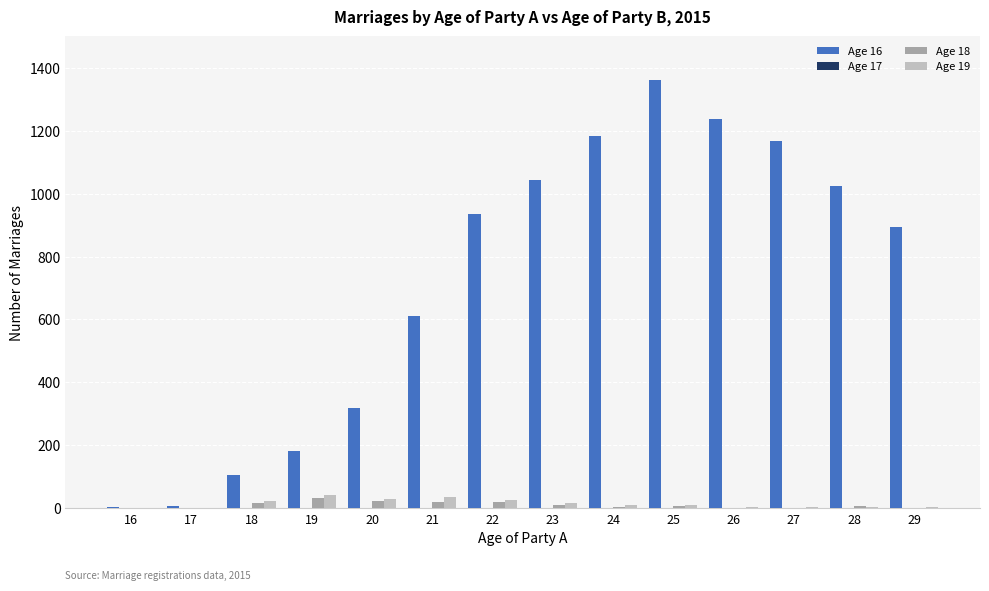

What is the greatest value displayed?

1360